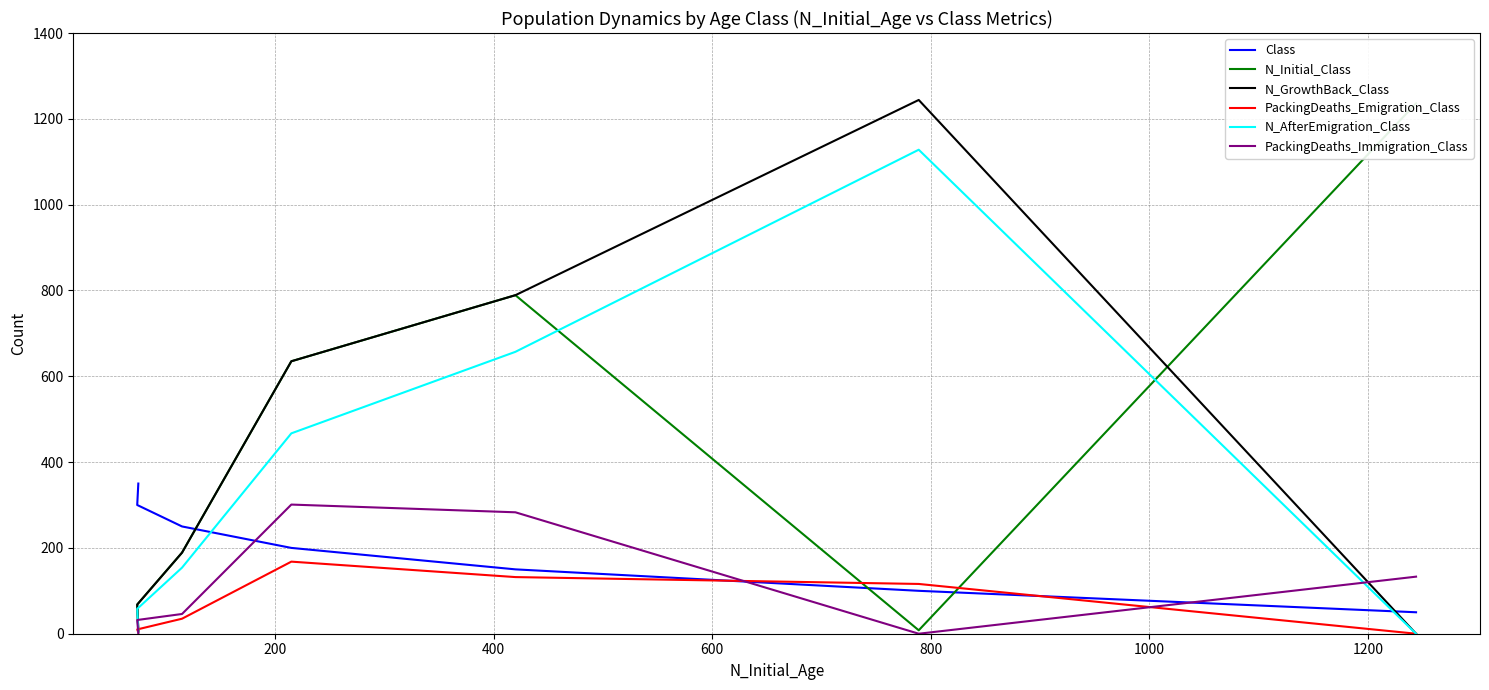

List the series in order of their peak value, lowest first.

PackingDeaths_Emigration_Class, PackingDeaths_Immigration_Class, Class, N_AfterEmigration_Class, N_Initial_Class, N_GrowthBack_Class